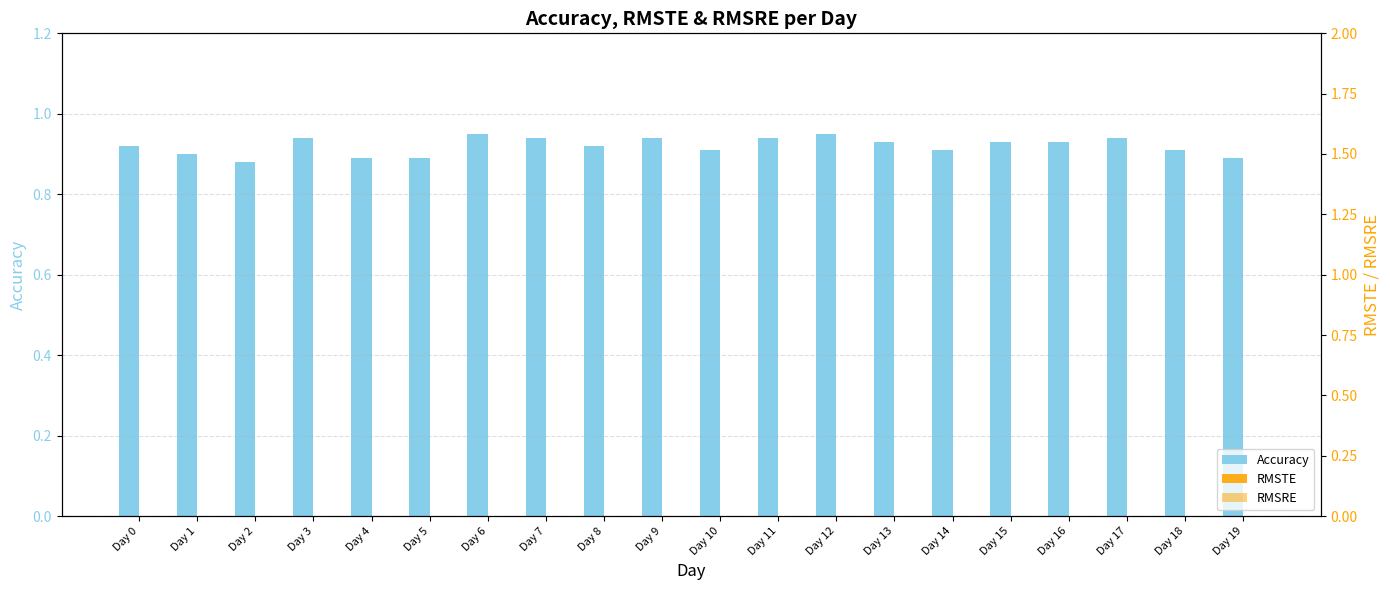

The value of RMSTE at Day 1 is 0.0. True or false?

True